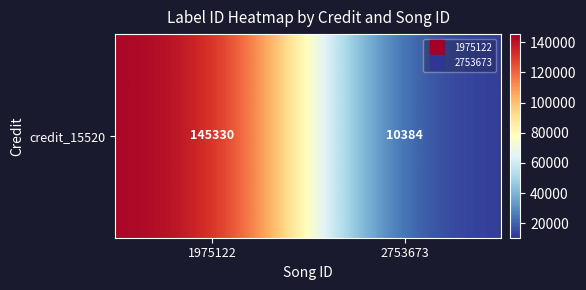

Rank the categories by value from highest to lowest.

1975122, 2753673